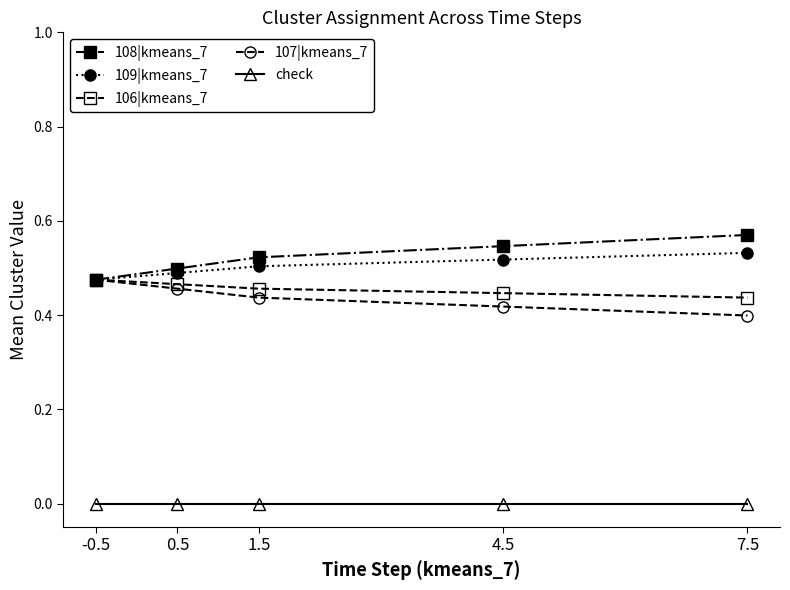

What are all the series names shown in the legend?

108|kmeans_7, 109|kmeans_7, 106|kmeans_7, 107|kmeans_7, check